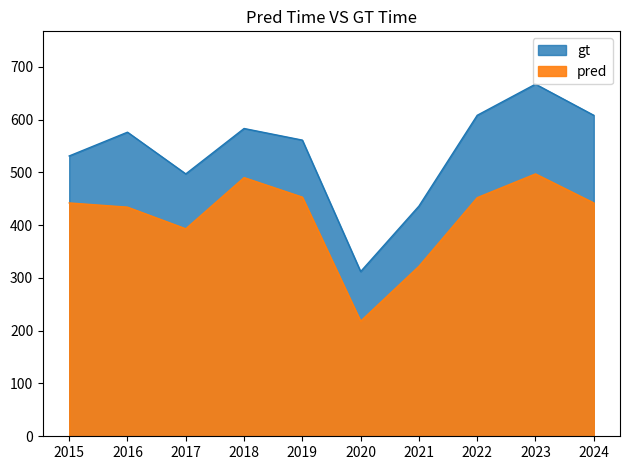

True or false: gt and pred cross at least once.

False